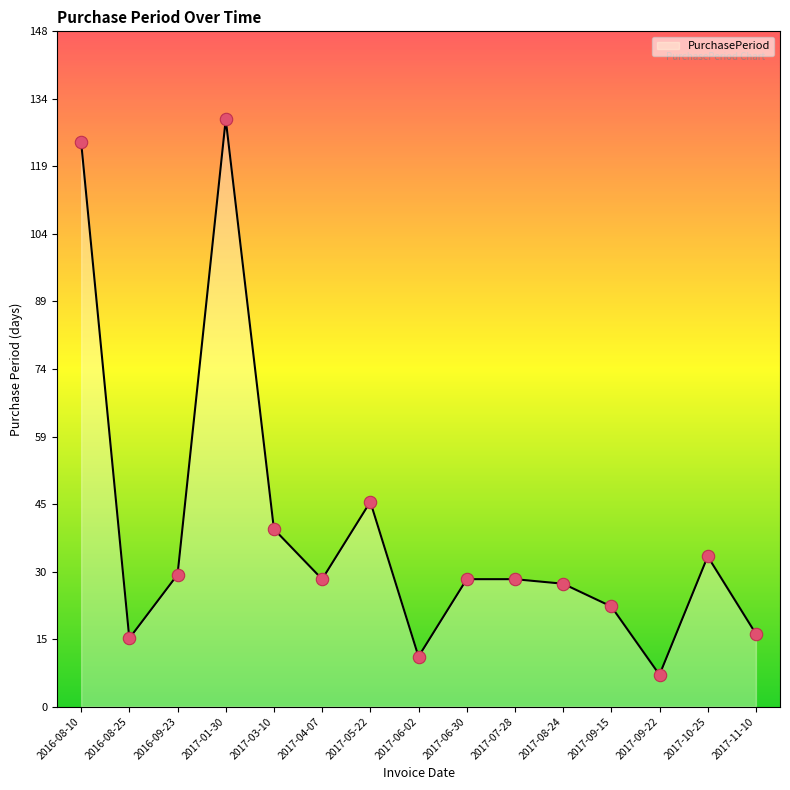

What is the ratio of the value at 2017-07-28 to the value at 2017-04-07?

1.0